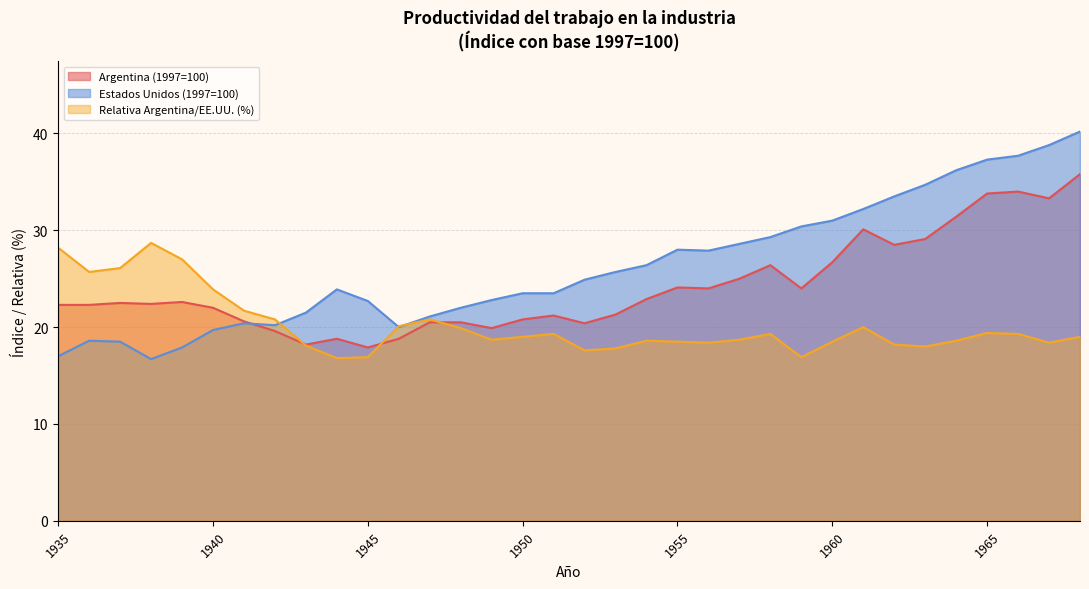

Reading left to right, transcribe all the data shown in this chart.

Argentina (1997=100): 1935=22.3	1936=22.3	1937=22.5	1938=22.4	1939=22.6	1940=22.0	1941=20.6	1942=19.6	1943=18.2	1944=18.8	1945=17.9	1946=18.8	1947=20.5	1948=20.5	1949=19.9	1950=20.8	1951=21.2	1952=20.4	1953=21.3	1954=22.9	1955=24.1	1956=24.0	1957=25.0	1958=26.4	1959=24.0	1960=26.7	1961=30.1	1962=28.5	1963=29.1	1964=31.4	1965=33.8	1966=34.0	1967=33.3	1968=35.8
Estados Unidos (1997=100): 1935=17.0	1936=18.6	1937=18.5	1938=16.7	1939=17.9	1940=19.7	1941=20.4	1942=20.2	1943=21.5	1944=23.9	1945=22.7	1946=20.0	1947=21.1	1948=22.0	1949=22.8	1950=23.5	1951=23.5	1952=24.9	1953=25.7	1954=26.4	1955=28.0	1956=27.9	1957=28.6	1958=29.3	1959=30.4	1960=31.0	1961=32.2	1962=33.5	1963=34.7	1964=36.2	1965=37.3	1966=37.7	1967=38.8	1968=40.2
Relativa Argentina/EE.UU. (%): 1935=28.2	1936=25.7	1937=26.1	1938=28.7	1939=27.0	1940=23.9	1941=21.7	1942=20.8	1943=18.1	1944=16.8	1945=16.9	1946=20.1	1947=20.8	1948=19.9	1949=18.7	1950=19.0	1951=19.3	1952=17.6	1953=17.8	1954=18.6	1955=18.5	1956=18.4	1957=18.7	1958=19.3	1959=16.9	1960=18.5	1961=20.0	1962=18.2	1963=18.0	1964=18.6	1965=19.4	1966=19.3	1967=18.4	1968=19.0